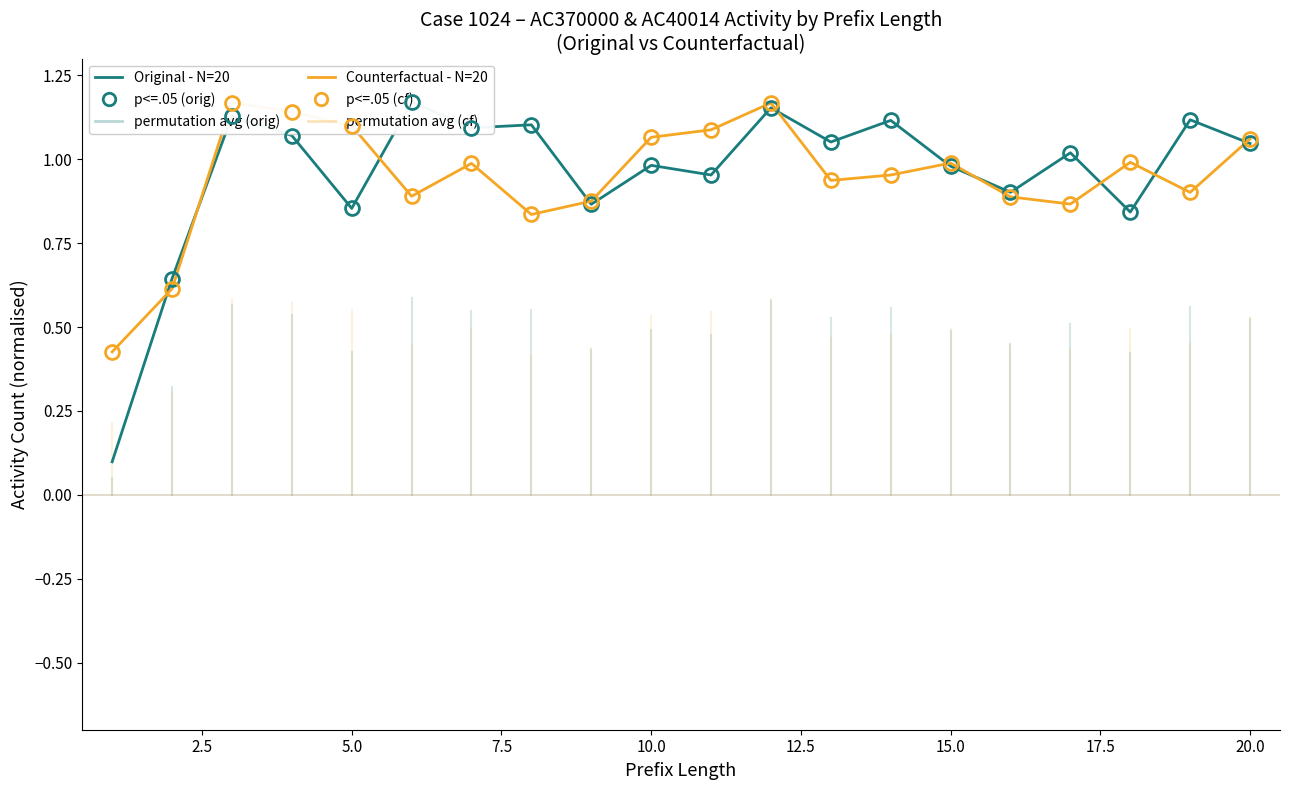

How many data points in Original - N=20 are above 1?

11